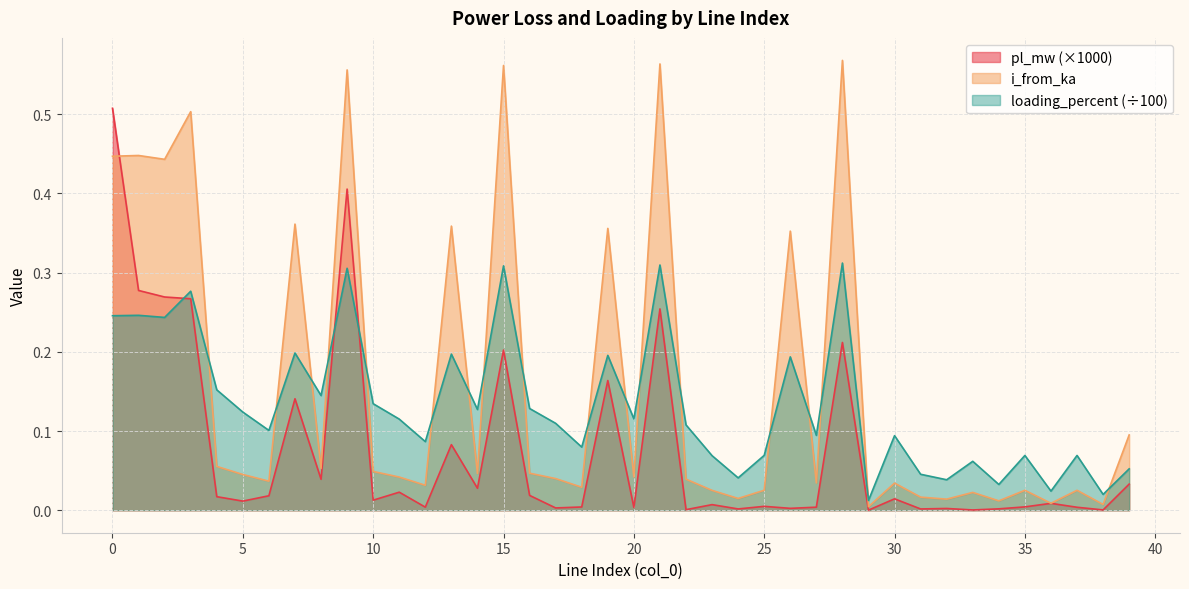

How many interior local valleys does the loading_percent series have?

14